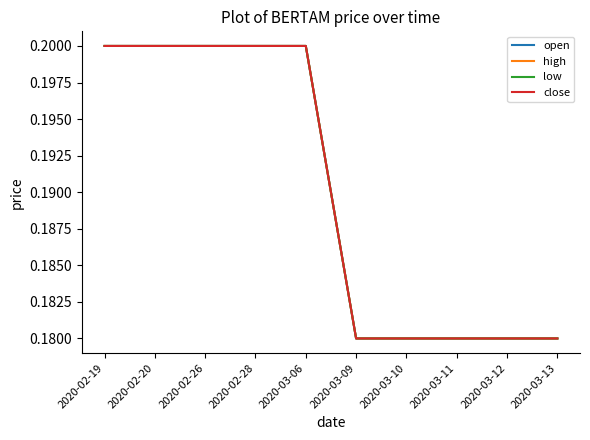

Does the chart display data point markers on the line(s)?

No